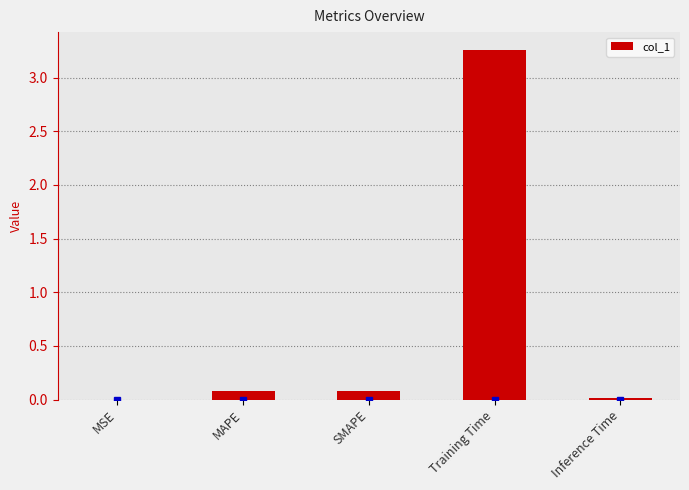

Are the bars grouped side by side (vs. stacked)?

No